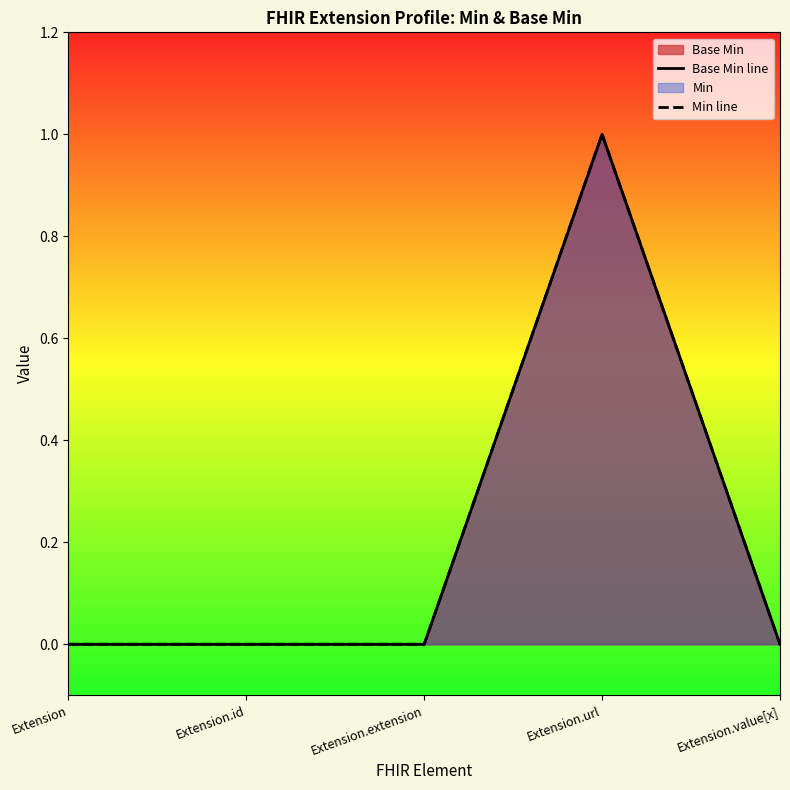

Reading left to right, what are all the values shown in this chart?

Base Min line: 0	0	0	1	0
Min line: 0	0	0	1	0